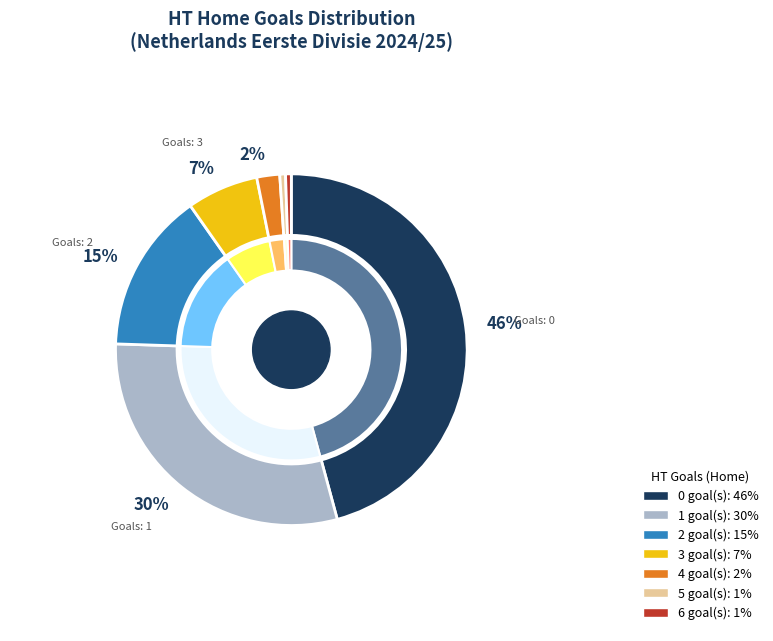

How many segments does this pie chart have?

7